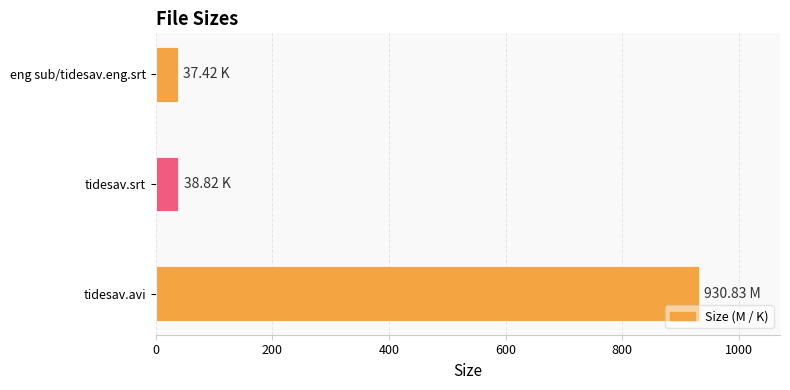

Which label corresponds to the largest value in the chart?

tidesav.avi